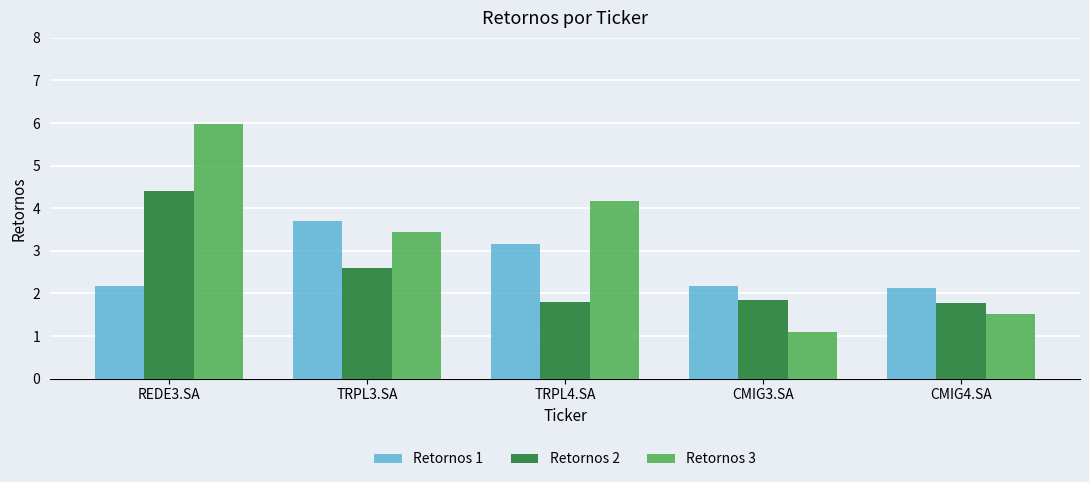

Which series has the largest range (max minus min)?

Retornos 3